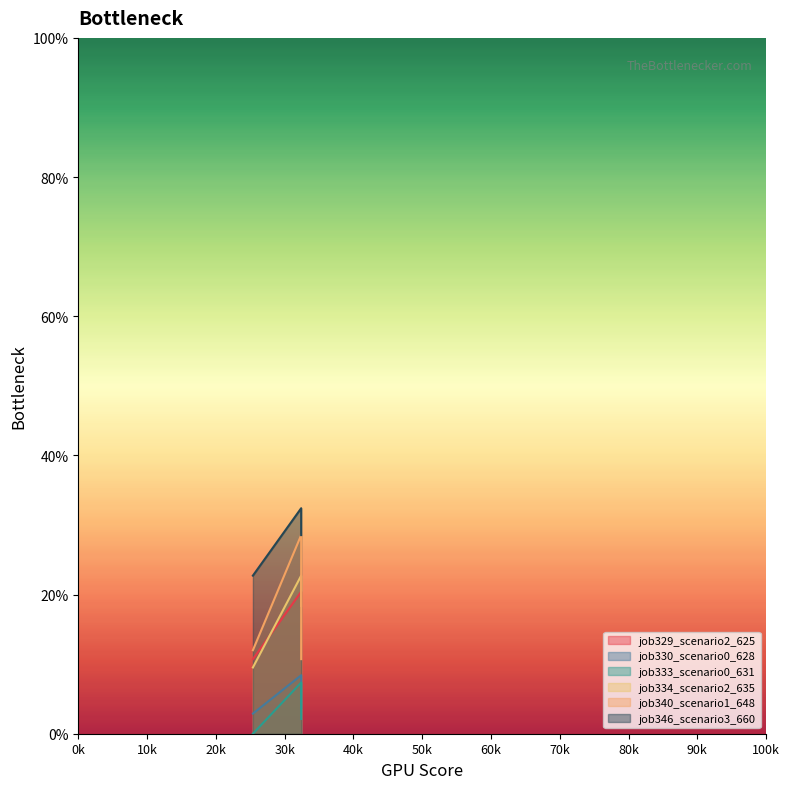

The value of job334_scenario2_635 at in27 is 0.0. True or false?

False